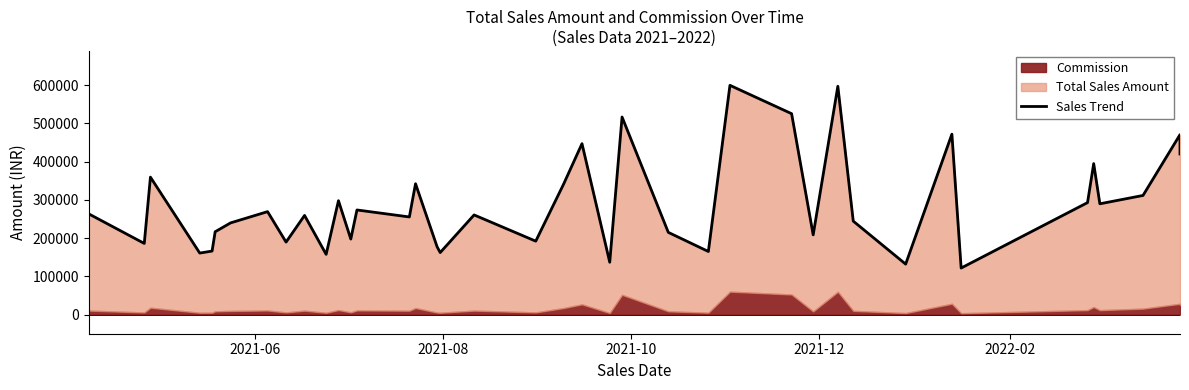

How many data points does each series have?

40